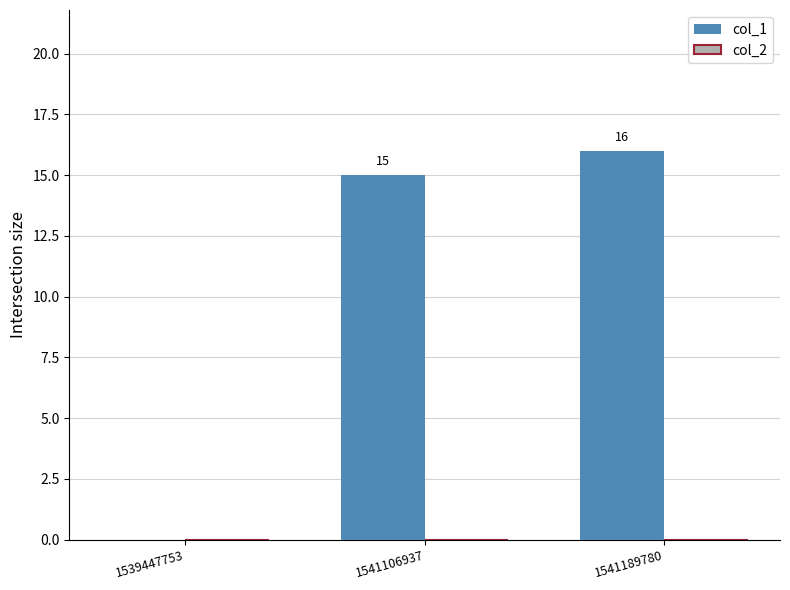

The value at 1541189780 is 16. True or false?

True